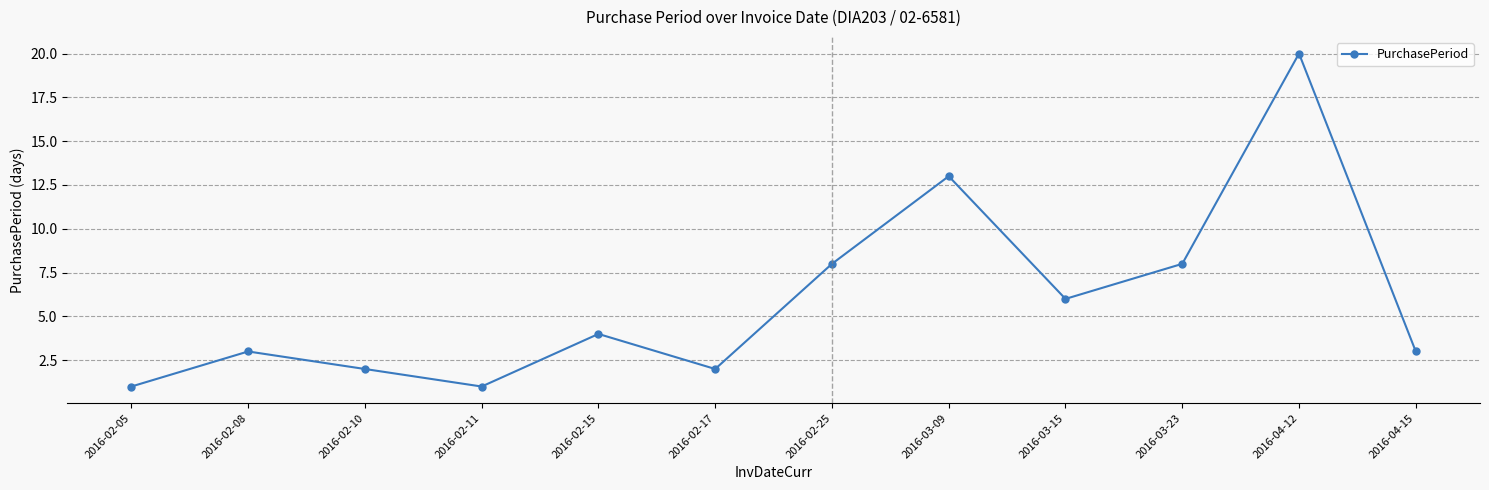

Where is the first local minimum?

2016-02-11